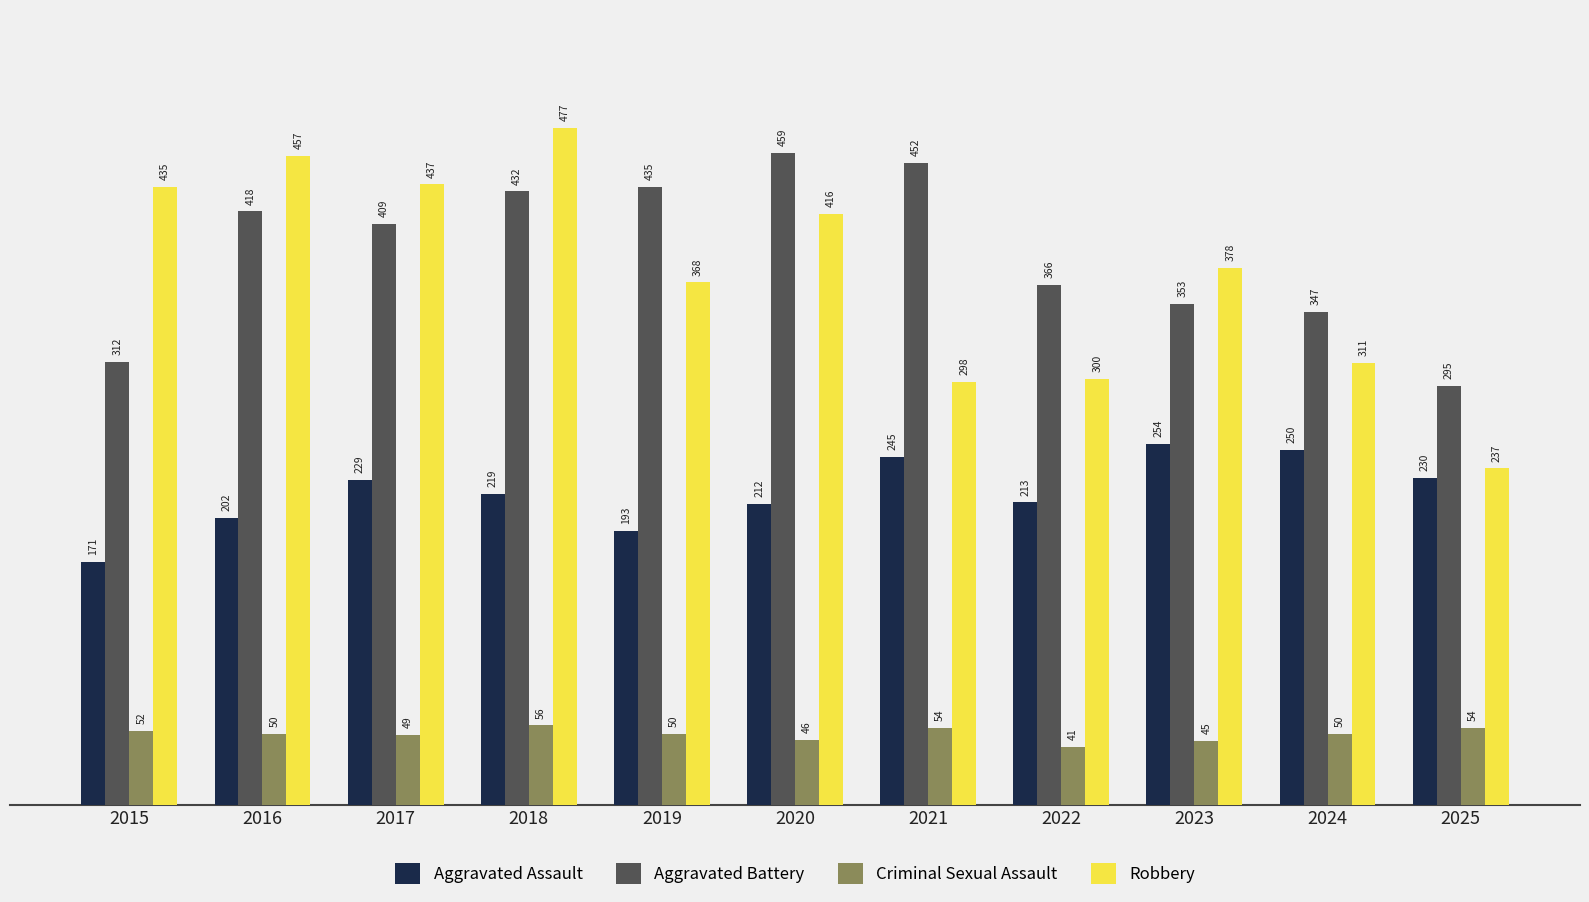

Does the chart contain any negative values?

No